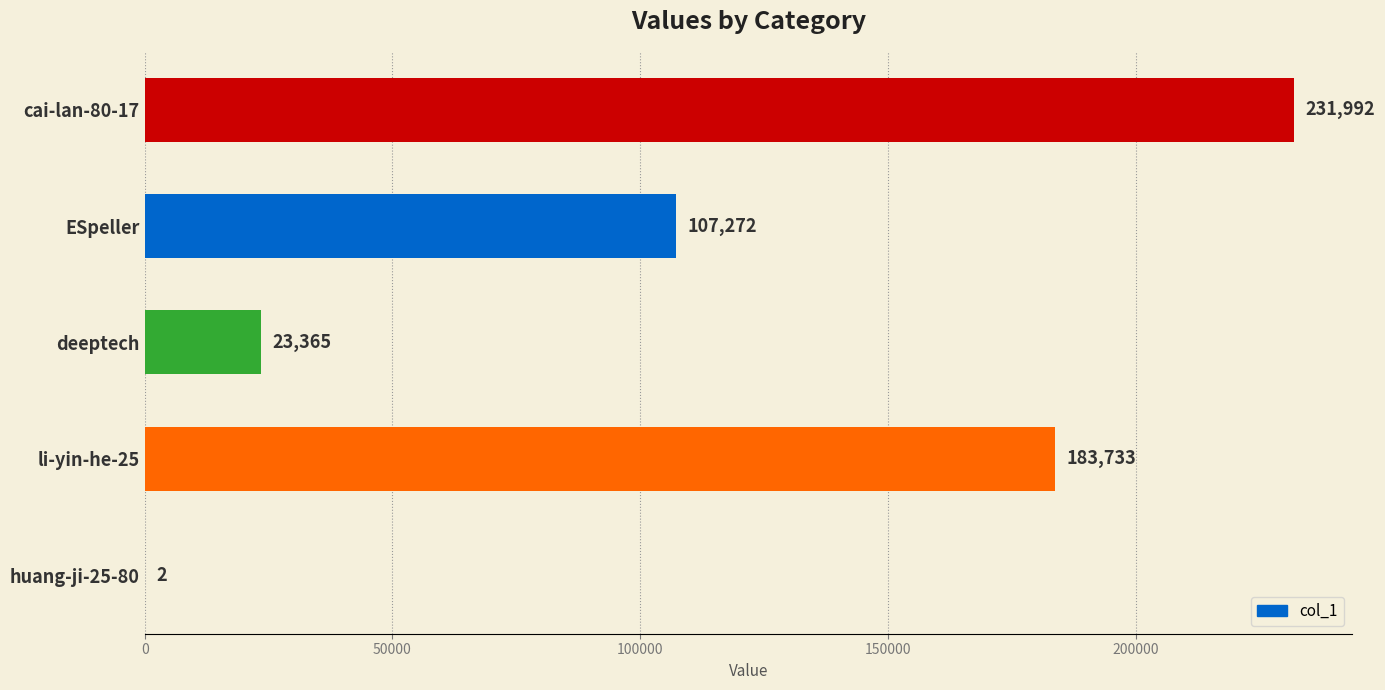

What is the maximum value shown in the chart?

231992